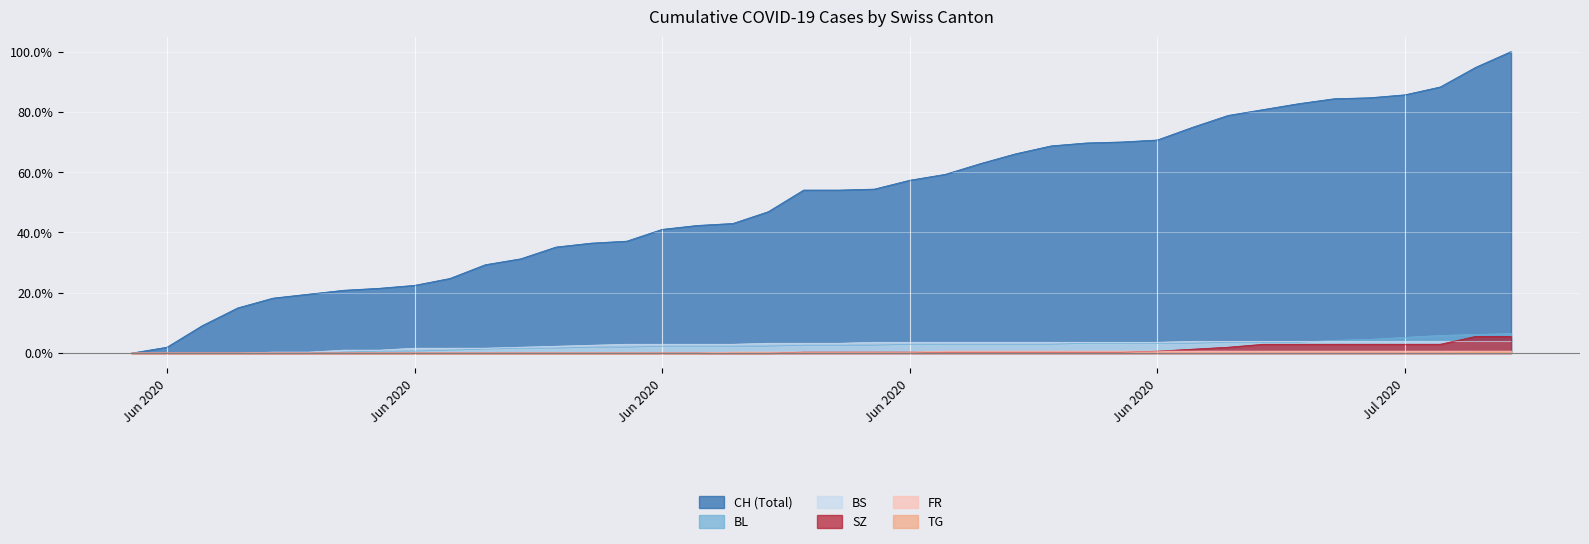

At which label is TG closest to 0?

Jun 2020